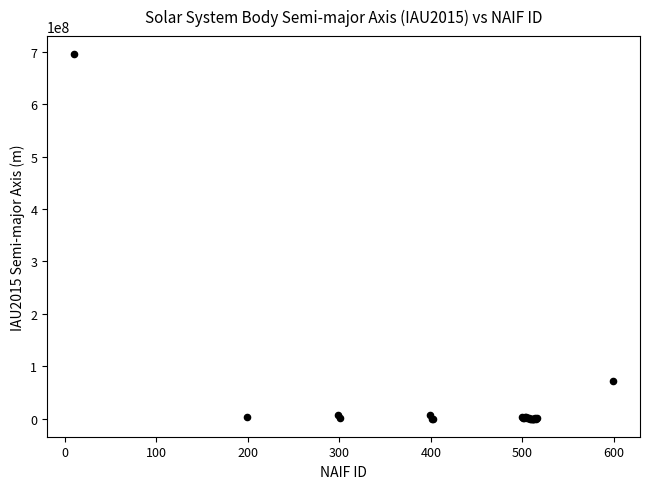

What Y value in the scatter plot is closest to 347852500?

71492000.0